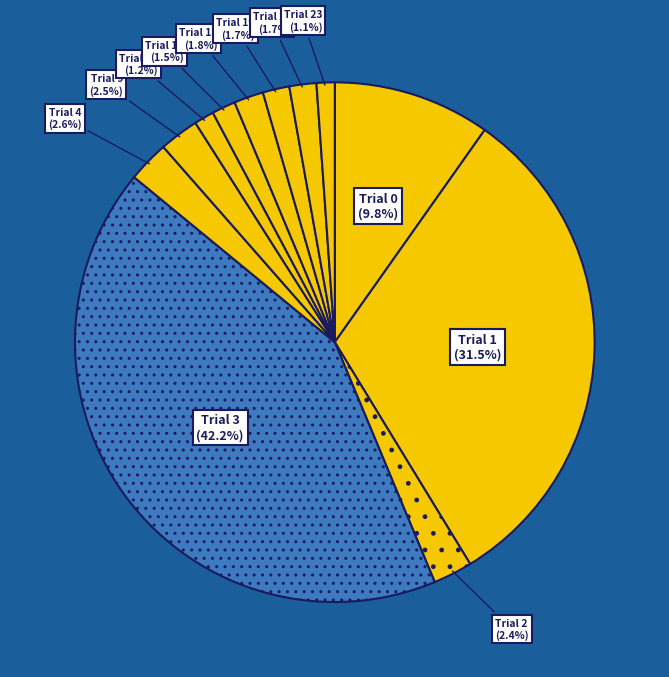

Is it true that Trial 3 is 42% of the pie?

True